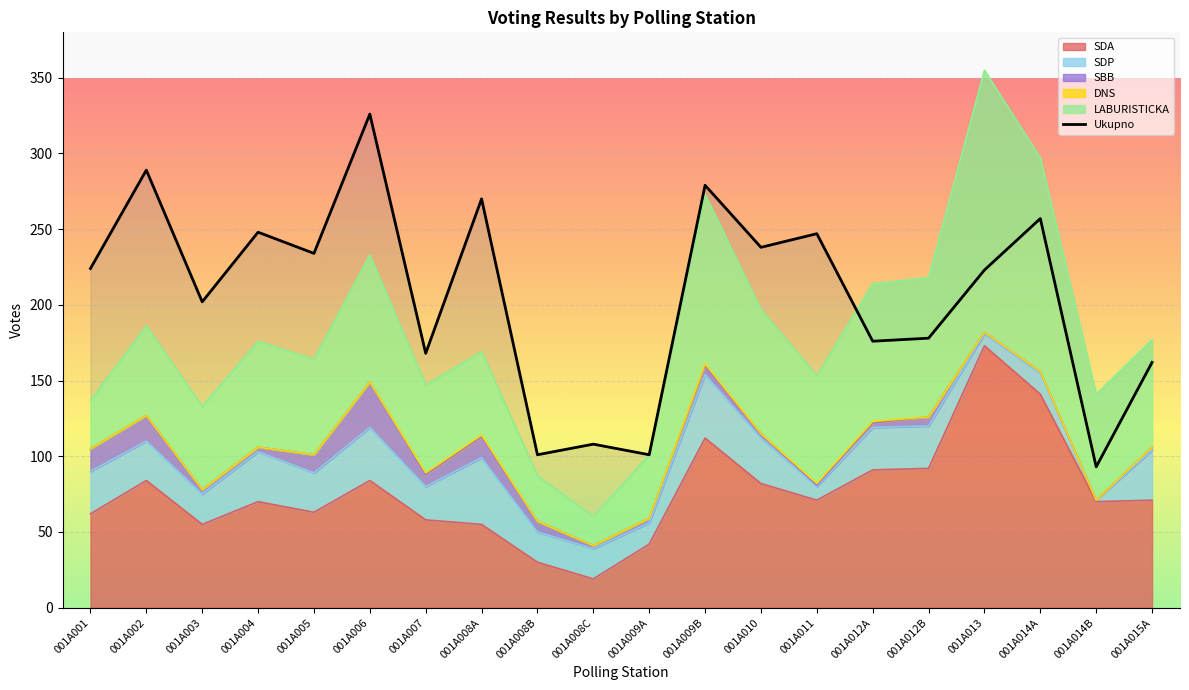

Which label corresponds to the smallest value in the chart?

001A014B